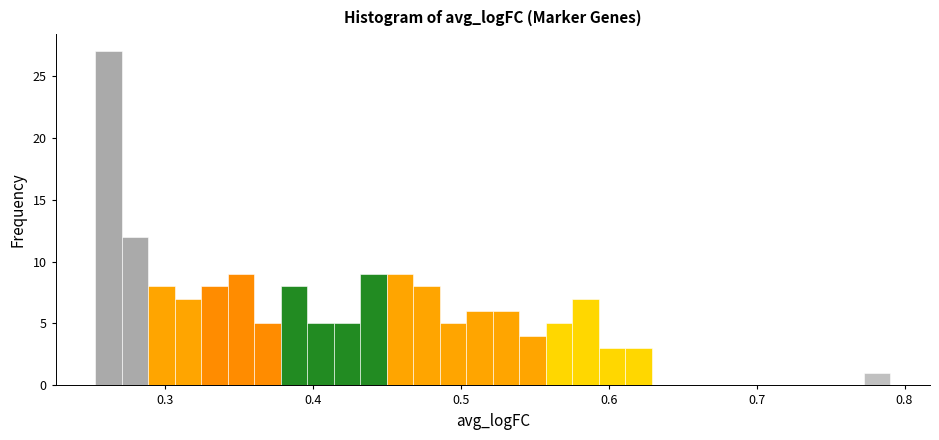

Around what value on the x-axis is the tallest bar? Give the approximate position of its centre, as read against the axis.

0.26